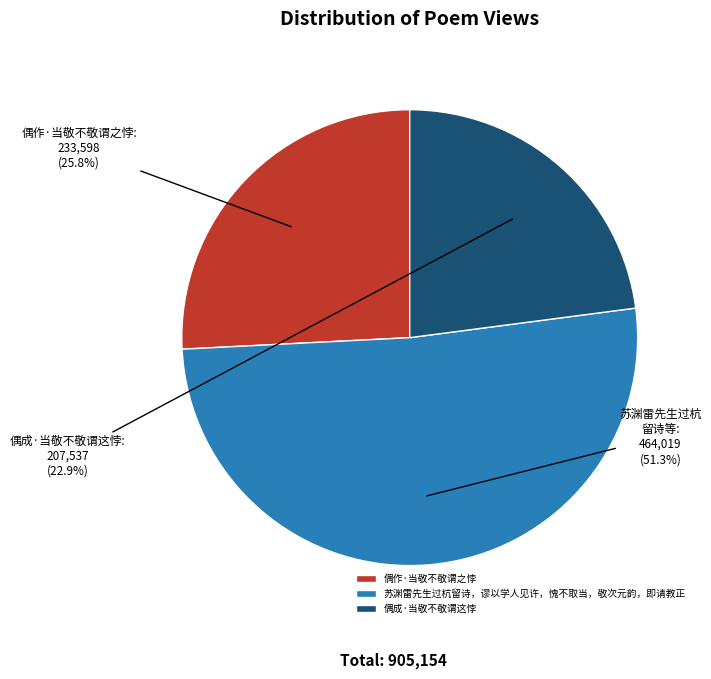

True or false: 苏渊雷先生过杭留诗，谬以学人见许，愧不取当，敬次元韵，即请教正 accounts for 37% of the total.

False